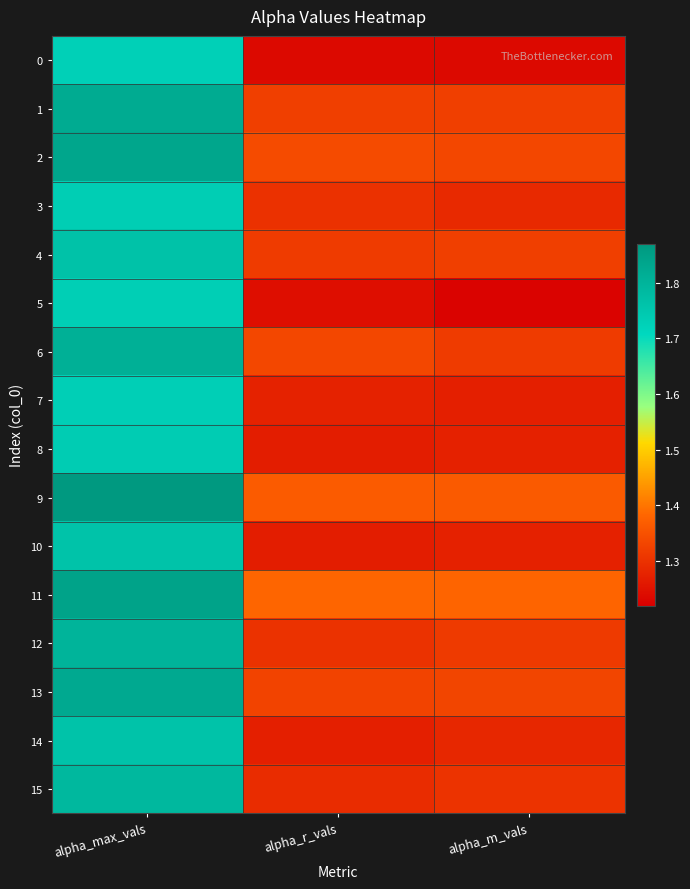

Reading right to left, transcribe all the data shown in this chart.

0: alpha_m_vals=1.2	alpha_r_vals=1.2	alpha_max_vals=1.7
1: alpha_m_vals=1.3	alpha_r_vals=1.3	alpha_max_vals=1.8
2: alpha_m_vals=1.3	alpha_r_vals=1.3	alpha_max_vals=1.8
3: alpha_m_vals=1.3	alpha_r_vals=1.3	alpha_max_vals=1.7
4: alpha_m_vals=1.3	alpha_r_vals=1.3	alpha_max_vals=1.8
5: alpha_m_vals=1.2	alpha_r_vals=1.2	alpha_max_vals=1.7
6: alpha_m_vals=1.3	alpha_r_vals=1.3	alpha_max_vals=1.8
7: alpha_m_vals=1.3	alpha_r_vals=1.3	alpha_max_vals=1.7
8: alpha_m_vals=1.3	alpha_r_vals=1.3	alpha_max_vals=1.7
9: alpha_m_vals=1.4	alpha_r_vals=1.4	alpha_max_vals=1.9
10: alpha_m_vals=1.3	alpha_r_vals=1.3	alpha_max_vals=1.8
11: alpha_m_vals=1.4	alpha_r_vals=1.4	alpha_max_vals=1.8
12: alpha_m_vals=1.3	alpha_r_vals=1.3	alpha_max_vals=1.8
13: alpha_m_vals=1.3	alpha_r_vals=1.3	alpha_max_vals=1.8
14: alpha_m_vals=1.3	alpha_r_vals=1.3	alpha_max_vals=1.8
15: alpha_m_vals=1.3	alpha_r_vals=1.3	alpha_max_vals=1.8